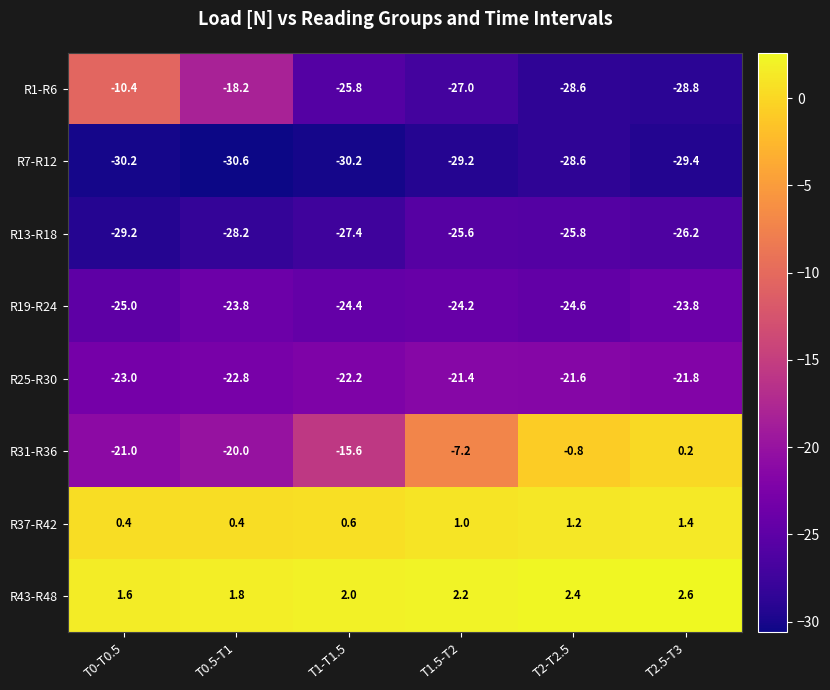

What is the highest value of the R1-R6 series?

-10.4